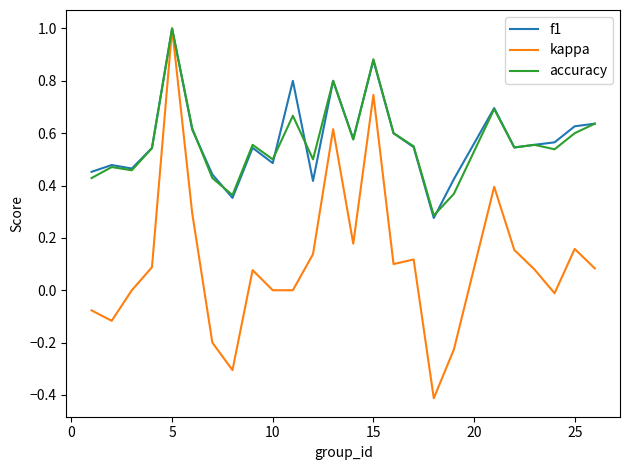

What is the highest value of the kappa series?

1.0